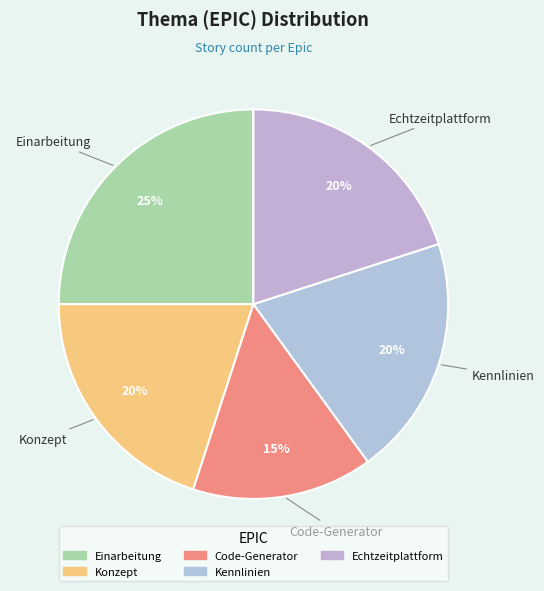

Count the number of slices in the pie.

5